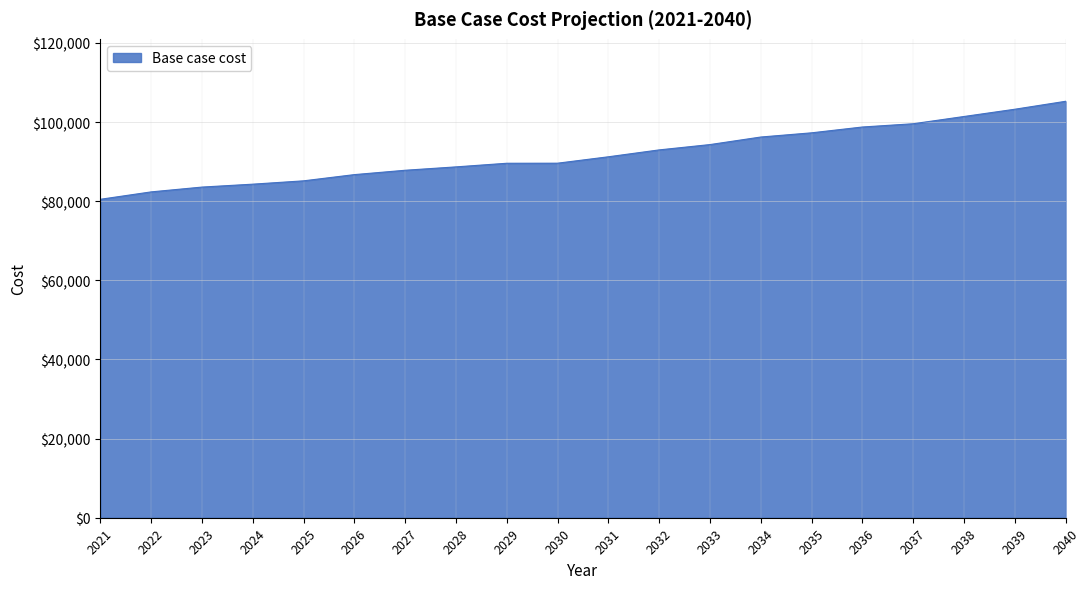

At which label is the value closest to 92881?

2032